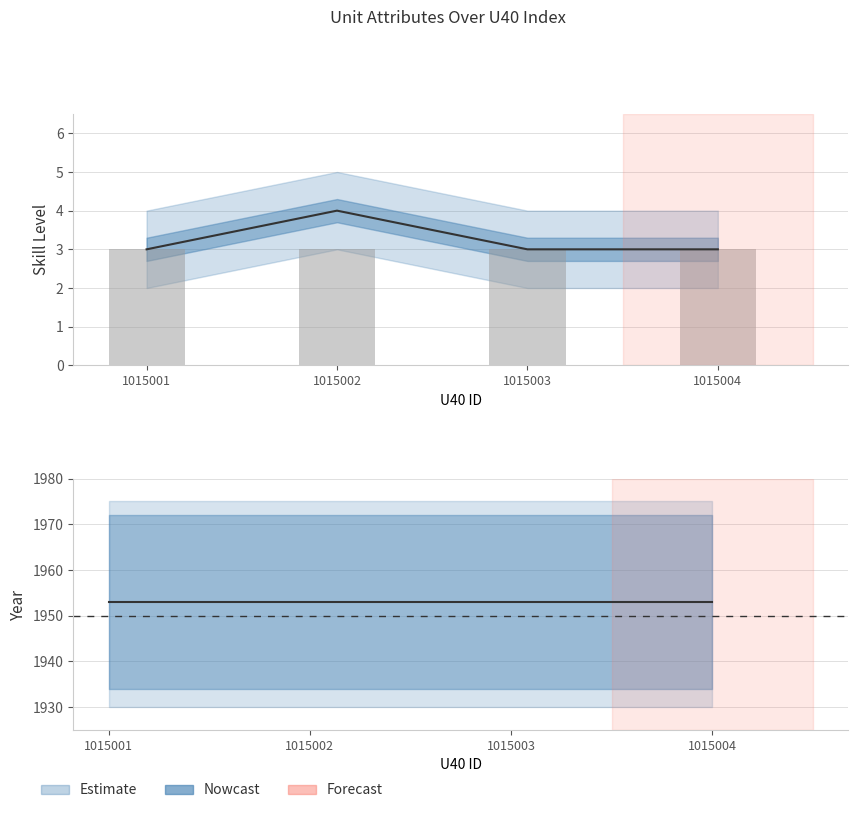

True or false: Pic Name has a value of 3.0 at 1015003.

True